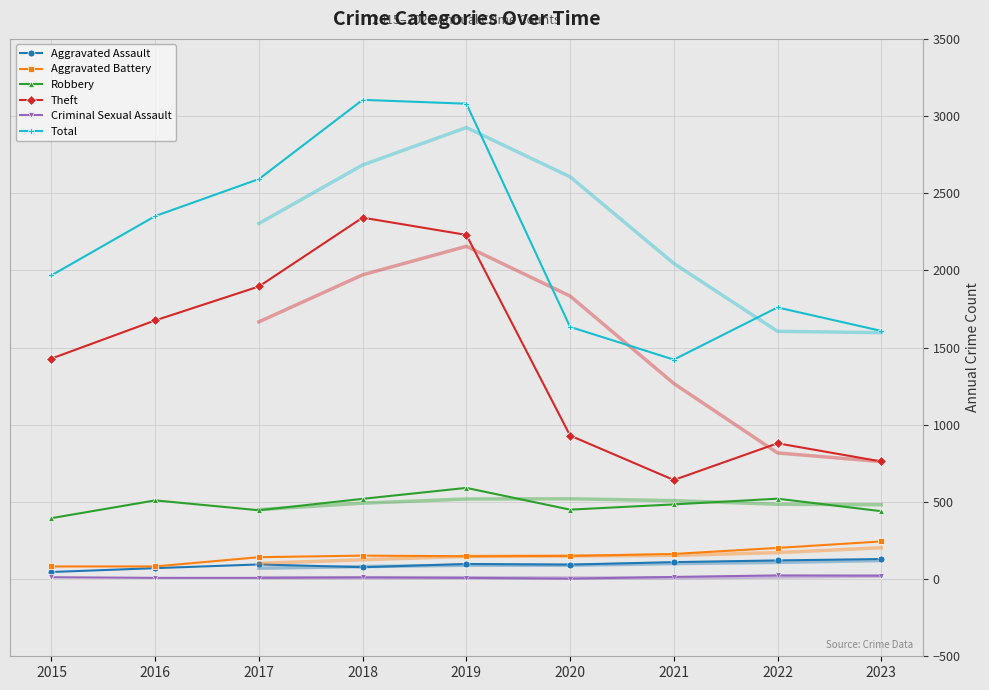

How many data points in Criminal Sexual Assault are above 11?

4